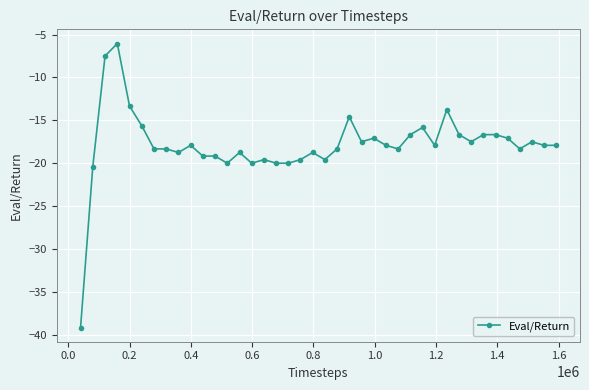

What is the smallest value displayed?

-39.2